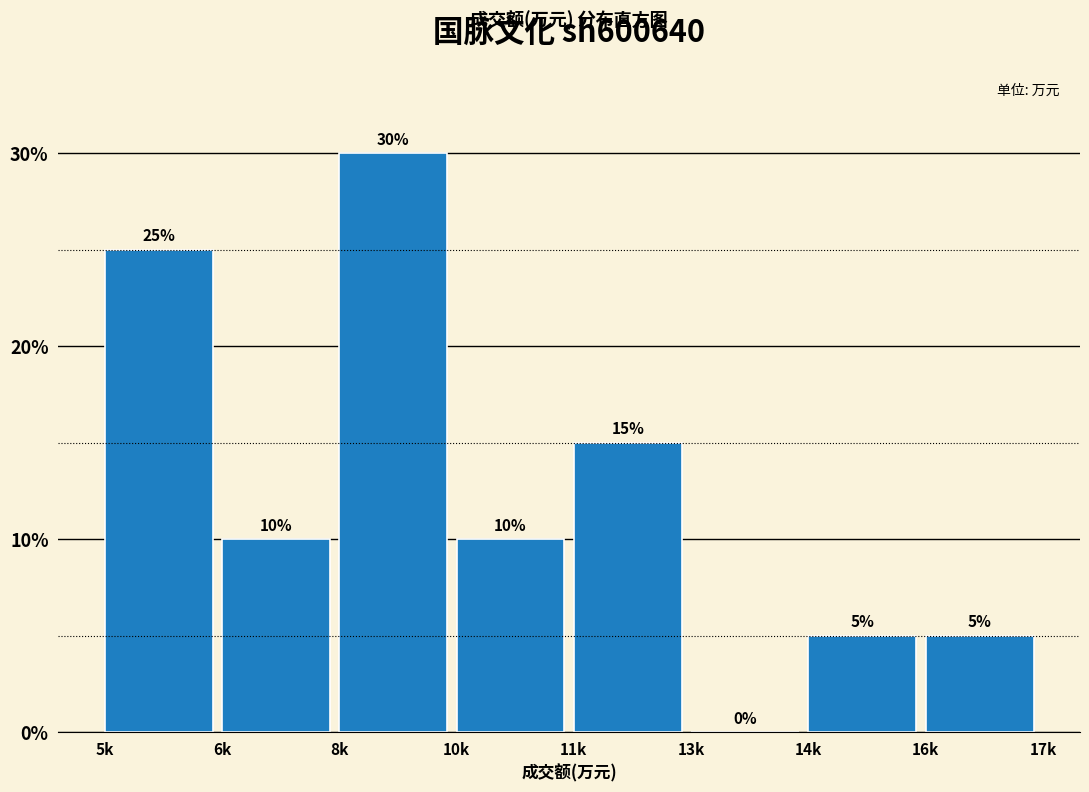

Reading left to right, transcribe all the data shown in this chart.

5k=25	6k=10	8k=30	10k=10	11k=15	13k=0	14k=5	16k=5